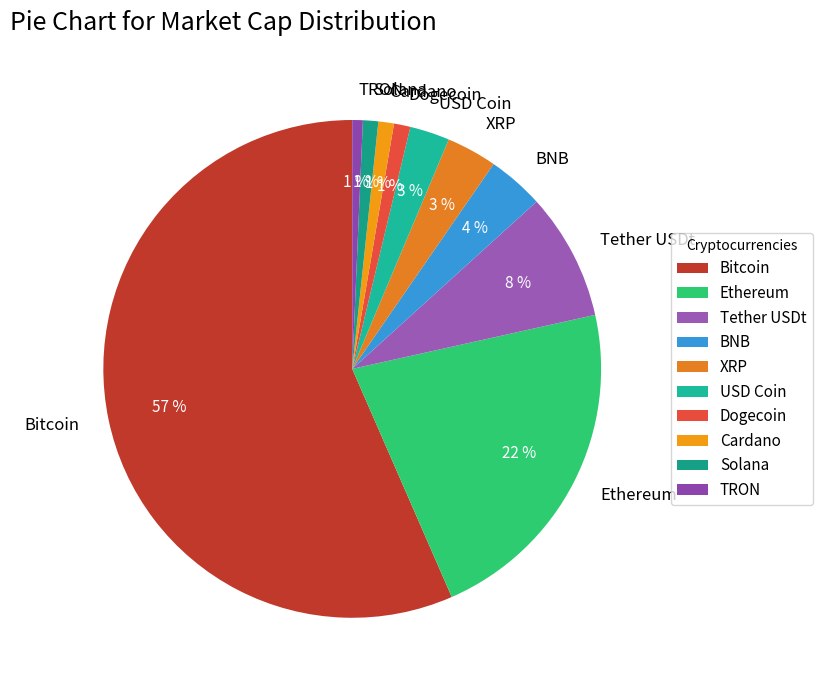

To the nearest percent, what percentage of the pie is TRON?

1%